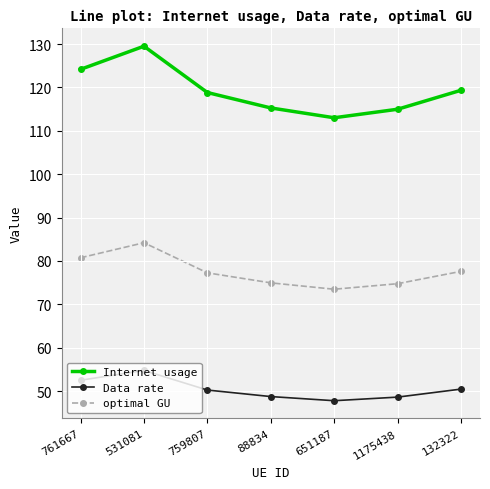

The value of optimal GU at 88834 is 74.9. True or false?

True